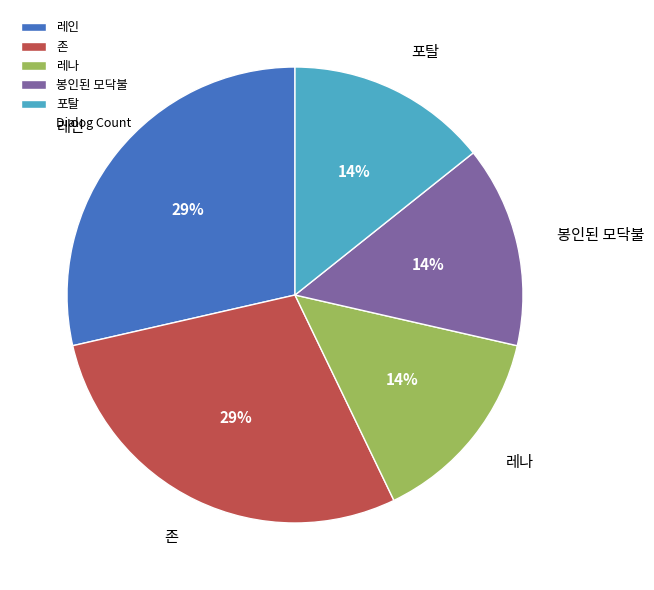

To the nearest percent, what is the average slice percentage?

20%